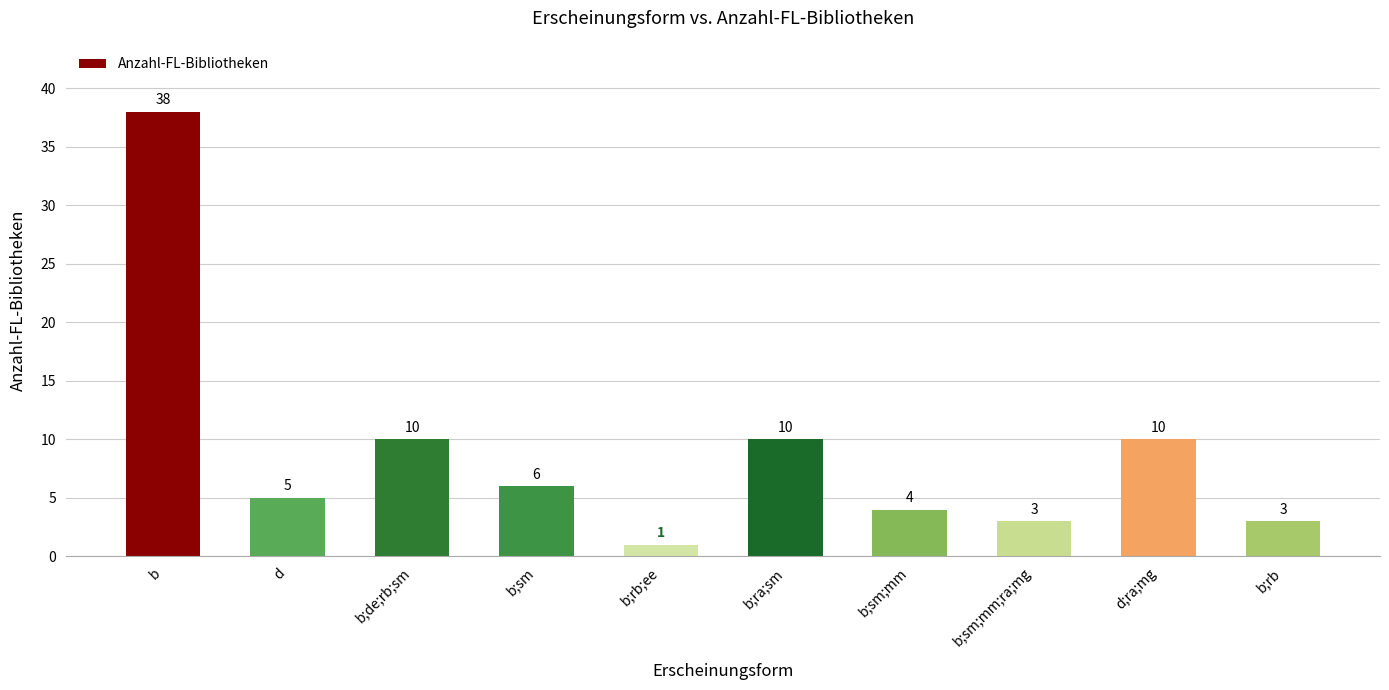

Which category has the lowest value across all series?

b;rb;ee